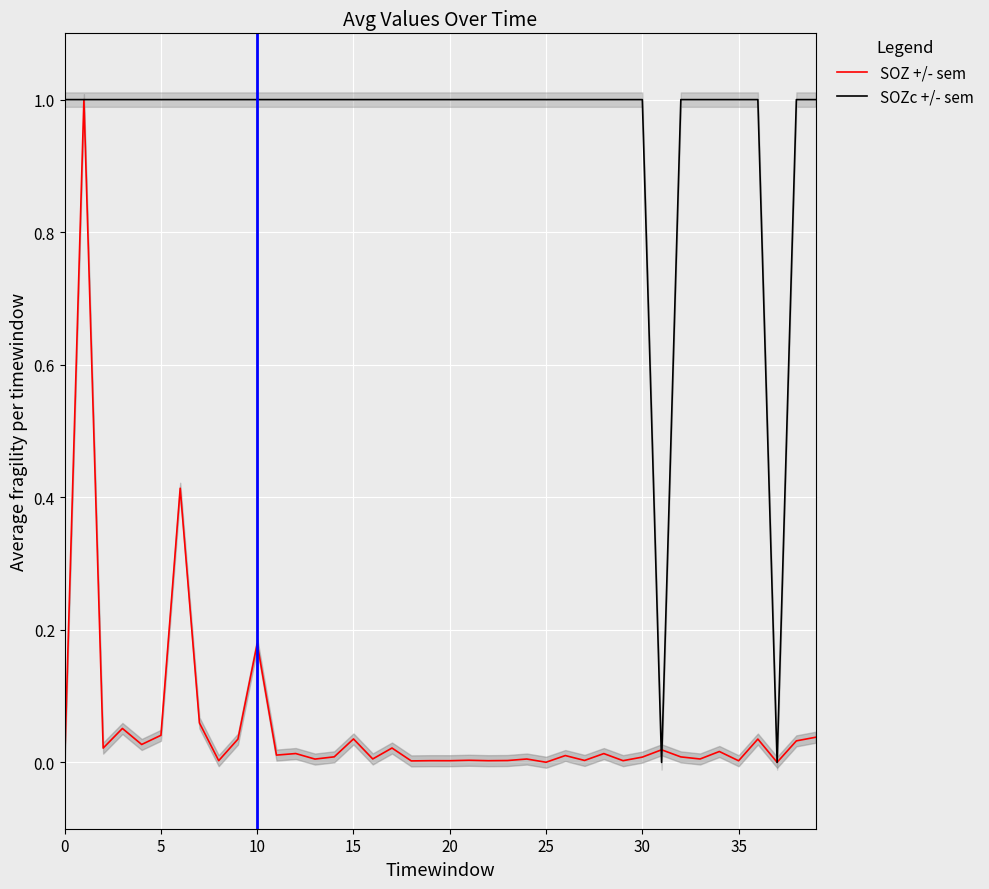

How many interior local valleys does the SOZ +/- sem series have?

15